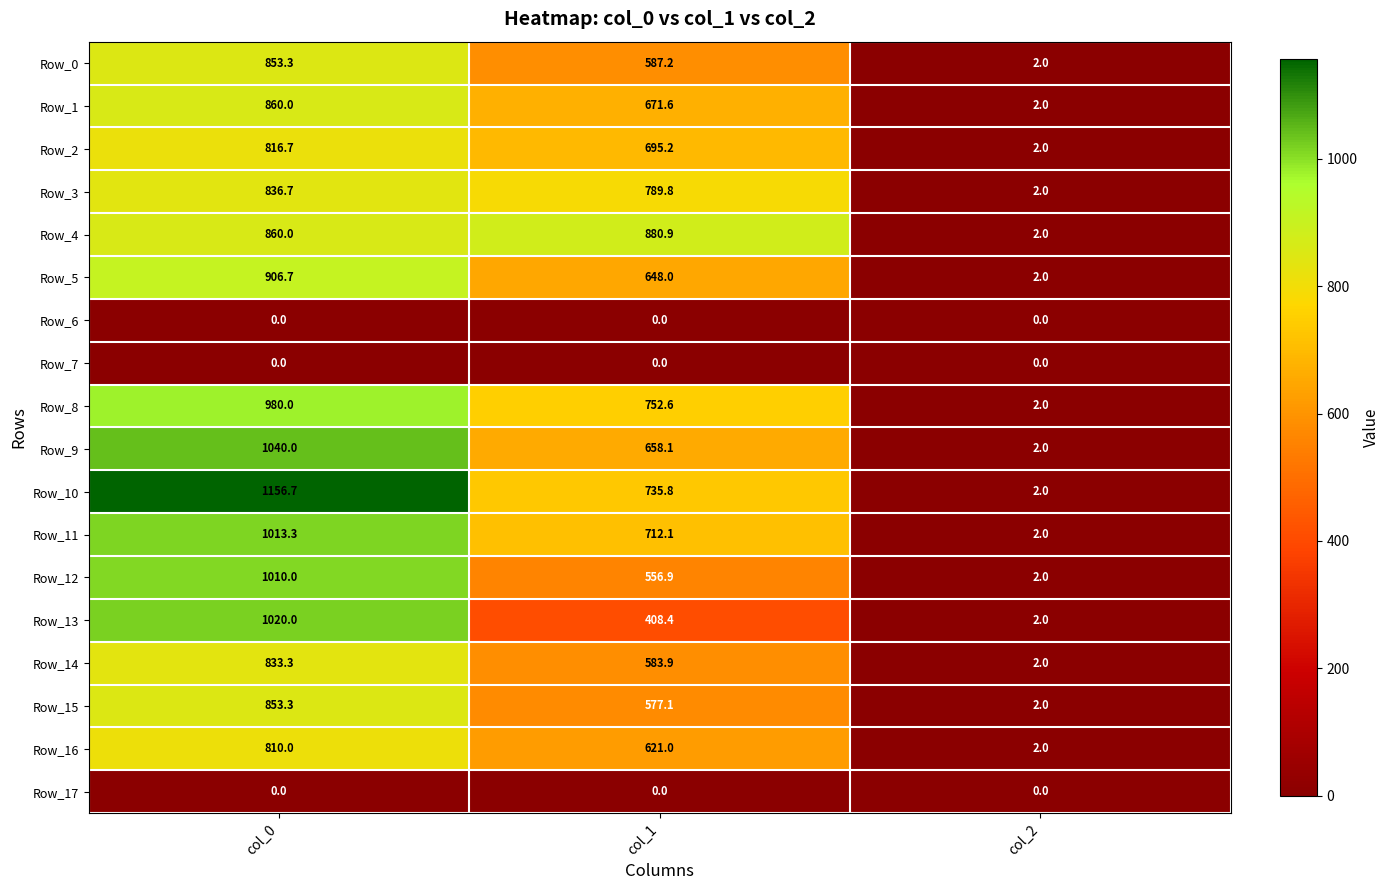

True or false: Row_7 has a value of 0.0 at col_0.

True